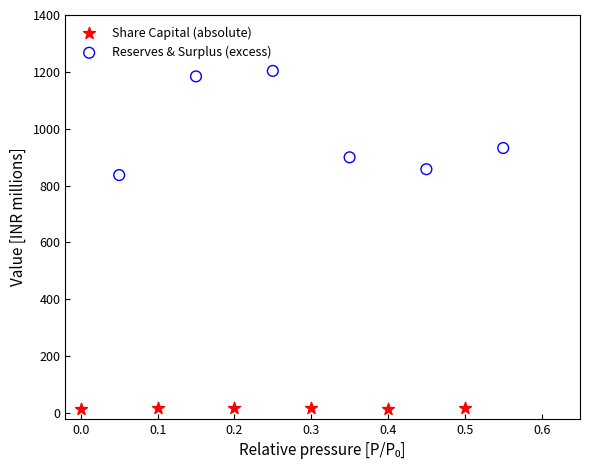

Which series has the widest spread of Y values?

Reserves & Surplus (excess)